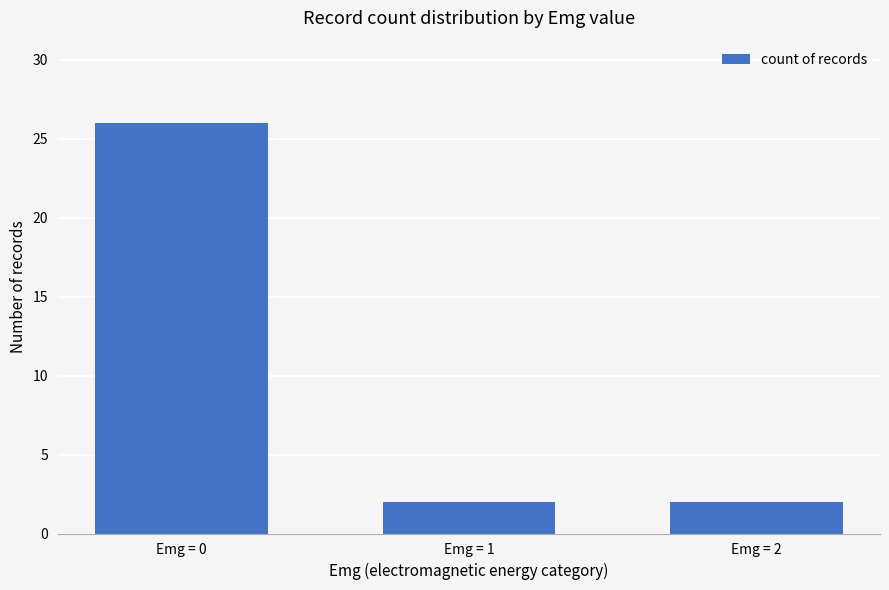

How many categories are shown in the chart?

3